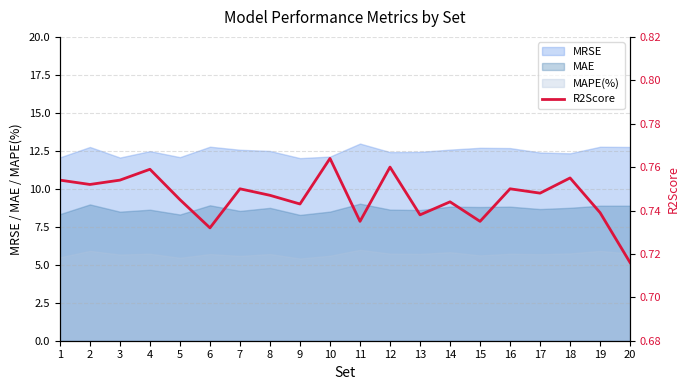

True or false: MRSE and MAE cross at least once.

False